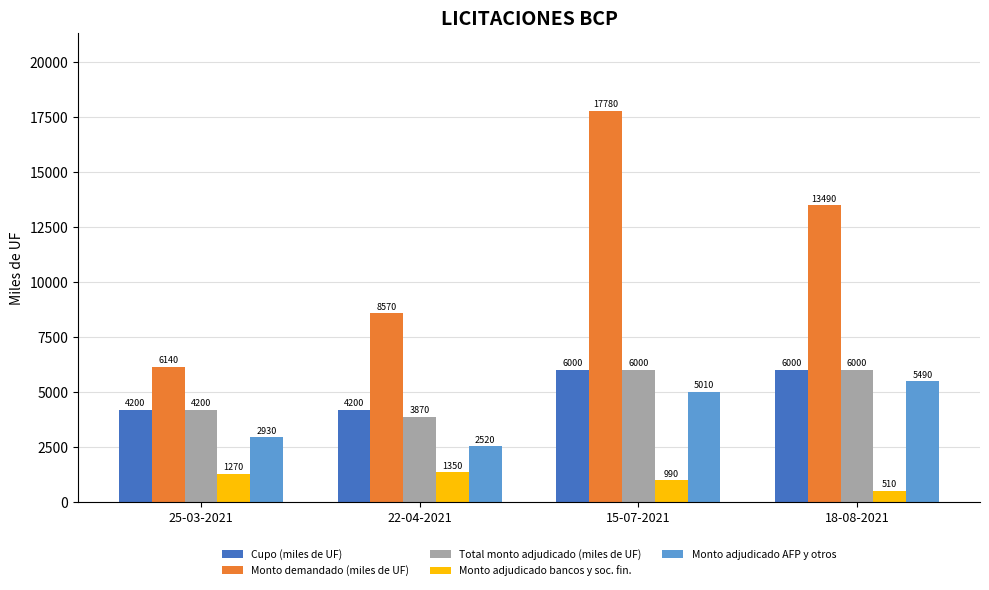

True or false: Total monto adjudicado (miles de UF) has a value of 4200 at 25-03-2021.

True